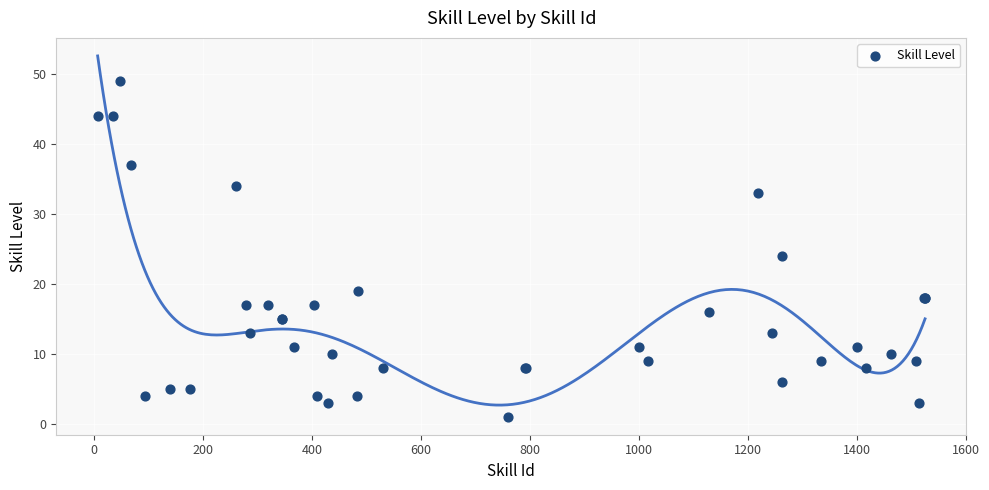

What Y value in the scatter plot is closest to 25?

24